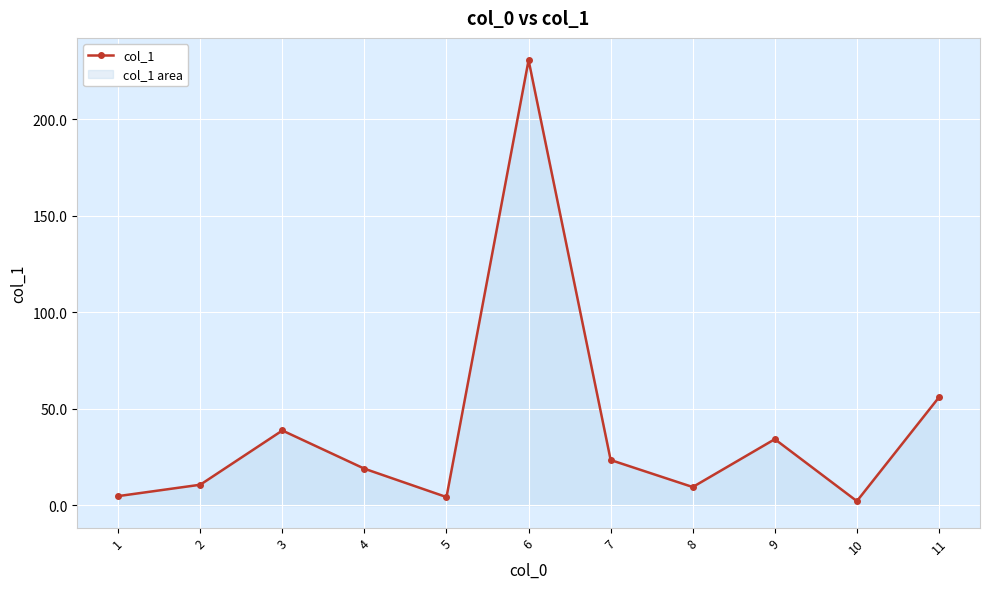

List the labels in order of value, largest first.

6, 11, 3, 9, 7, 4, 2, 8, 1, 5, 10